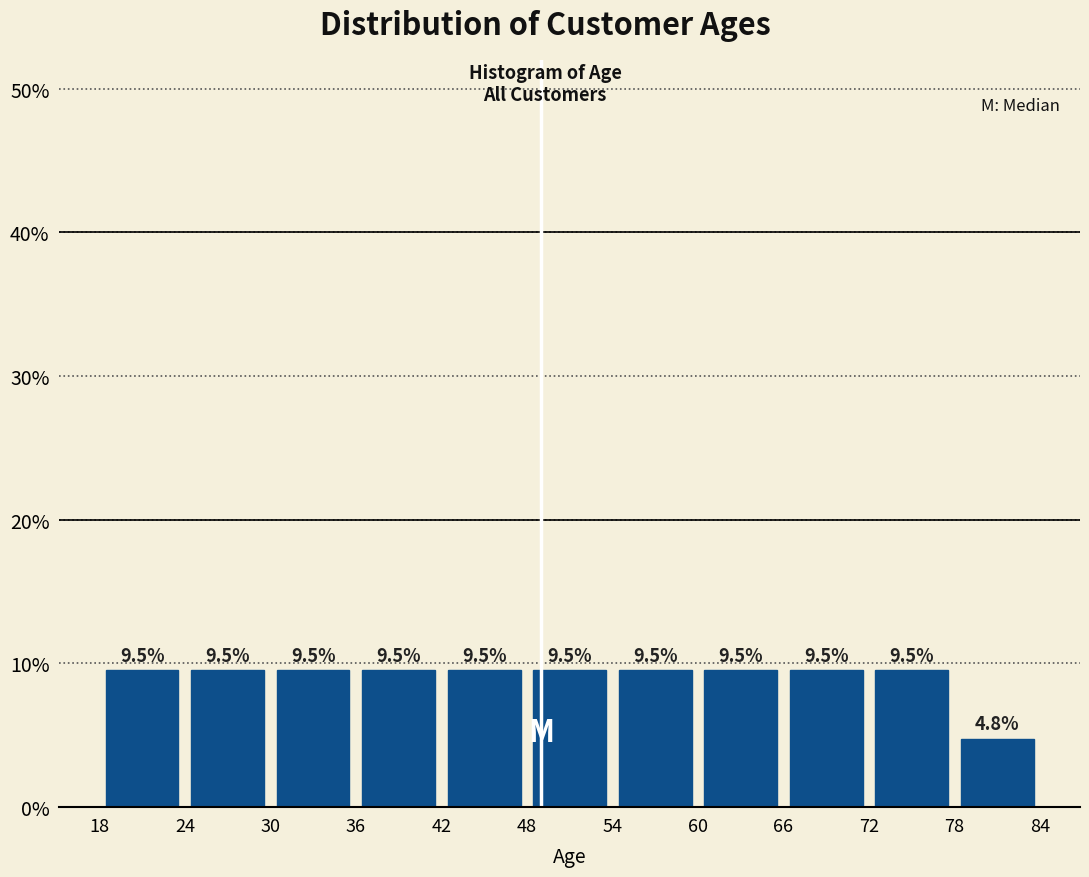

Reading left to right, list every bar in this chart as the range it spans on the x-axis followed by its height.

18 to 24: 9.5
24 to 30: 9.5
30 to 36: 9.5
36 to 42: 9.5
42 to 48: 9.5
48 to 54: 9.5
54 to 60: 9.5
60 to 66: 9.5
66 to 72: 9.5
72 to 78: 9.5
78 to 84: 4.8